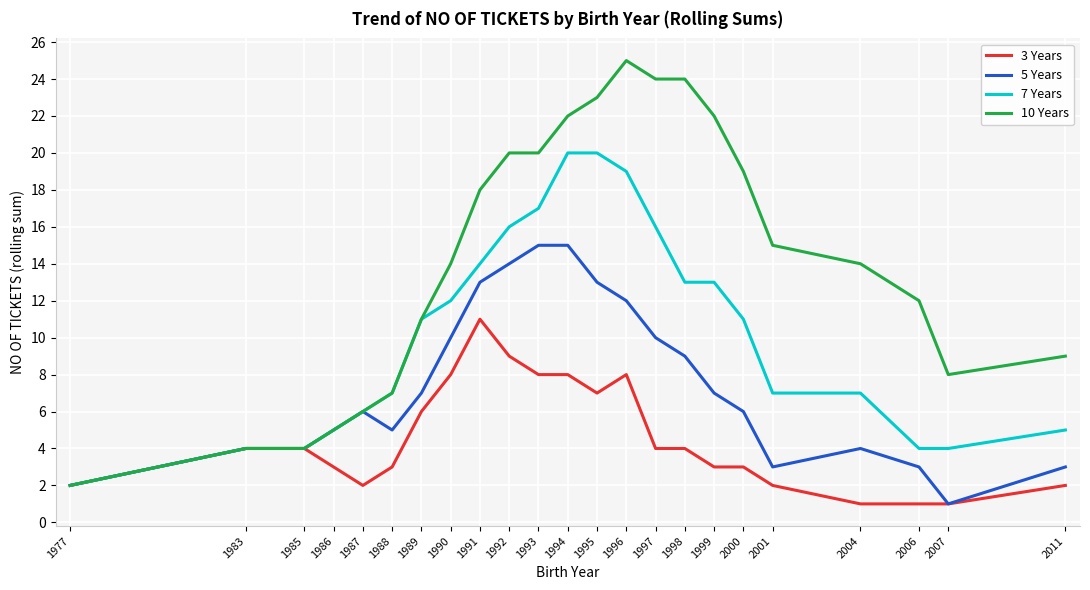

Reading left to right, transcribe all the data shown in this chart.

3 Years: 1977=2	1983=4	1985=4	1986=3	1987=2	1988=3	1989=6	1990=8	1991=11	1992=9	1993=8	1994=8	1995=7	1996=8	1997=4	1998=4	1999=3	2000=3	2001=2	2004=1	2006=1	2007=1	2011=2
5 Years: 1977=2	1983=4	1985=4	1986=5	1987=6	1988=5	1989=7	1990=10	1991=13	1992=14	1993=15	1994=15	1995=13	1996=12	1997=10	1998=9	1999=7	2000=6	2001=3	2004=4	2006=3	2007=1	2011=3
7 Years: 1977=2	1983=4	1985=4	1986=5	1987=6	1988=7	1989=11	1990=12	1991=14	1992=16	1993=17	1994=20	1995=20	1996=19	1997=16	1998=13	1999=13	2000=11	2001=7	2004=7	2006=4	2007=4	2011=5
10 Years: 1977=2	1983=4	1985=4	1986=5	1987=6	1988=7	1989=11	1990=14	1991=18	1992=20	1993=20	1994=22	1995=23	1996=25	1997=24	1998=24	1999=22	2000=19	2001=15	2004=14	2006=12	2007=8	2011=9